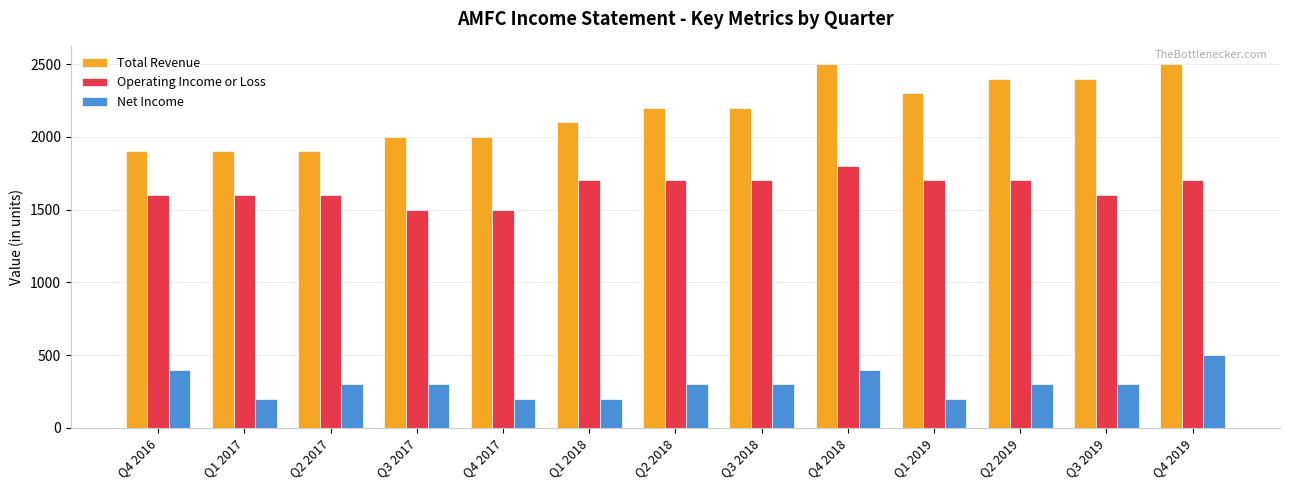

What is the average value of the Total Revenue series?

2177